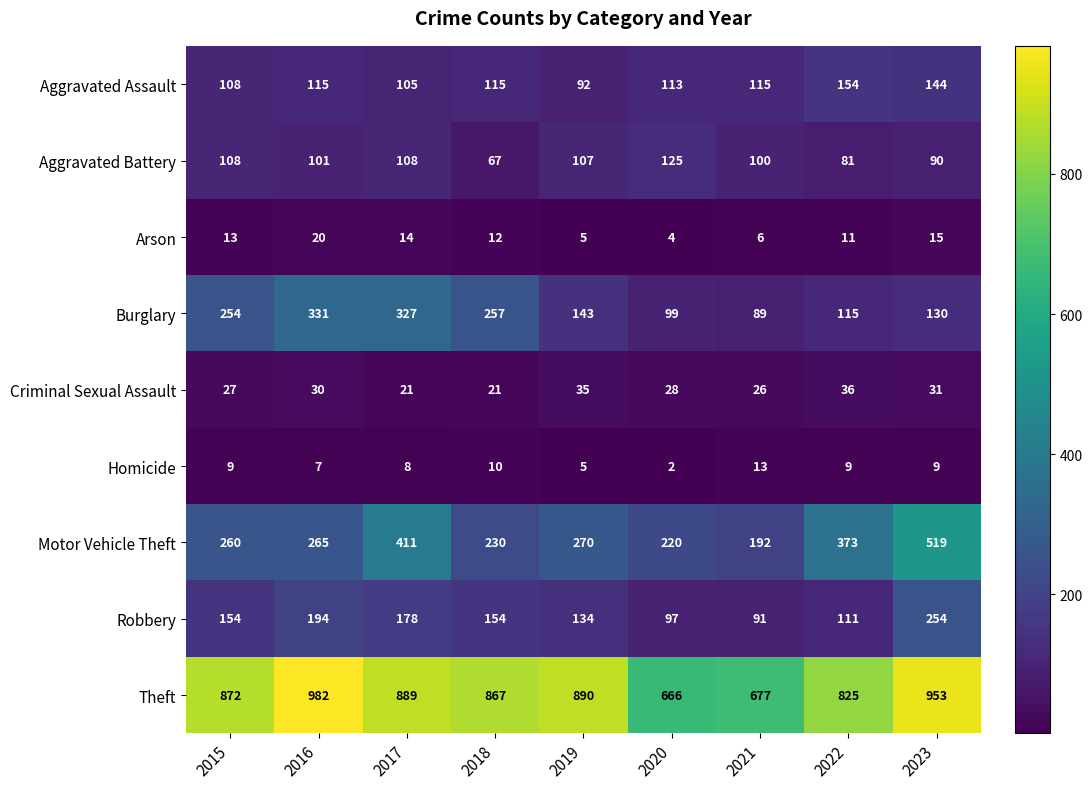

Which series has the widest spread of values?

Motor Vehicle Theft